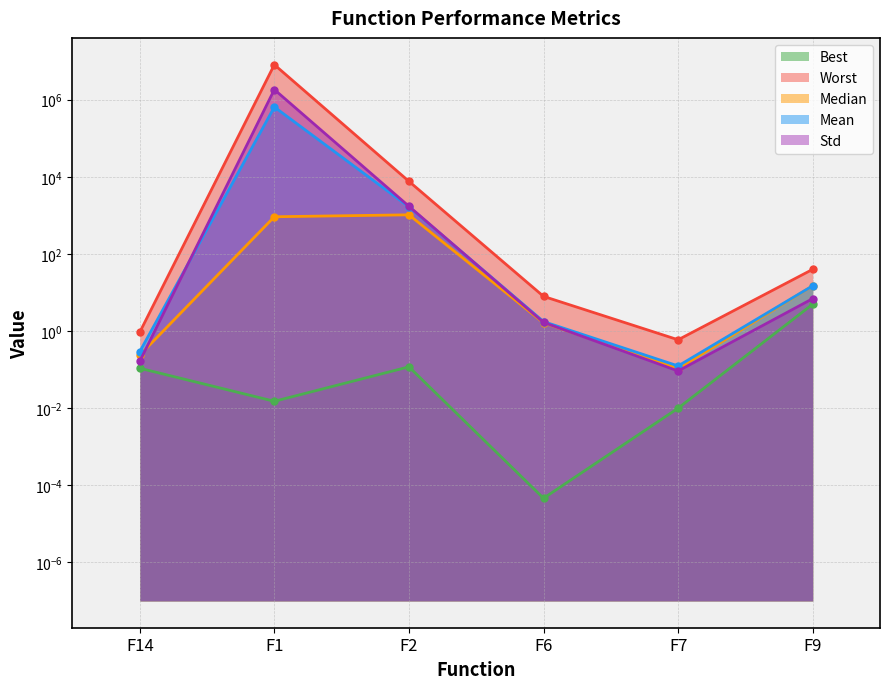

What position from the right is F2?

4